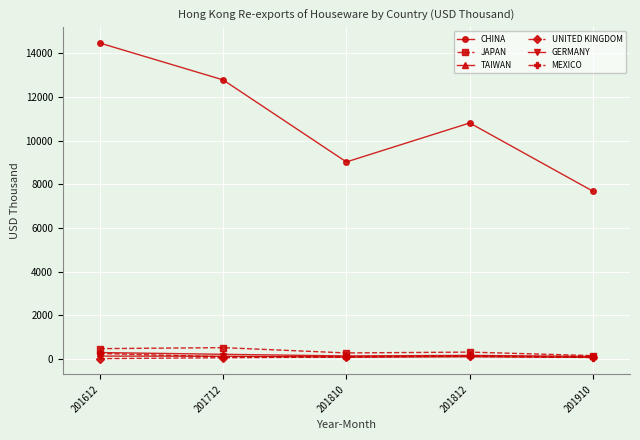

Count the number of data series in this chart.

6